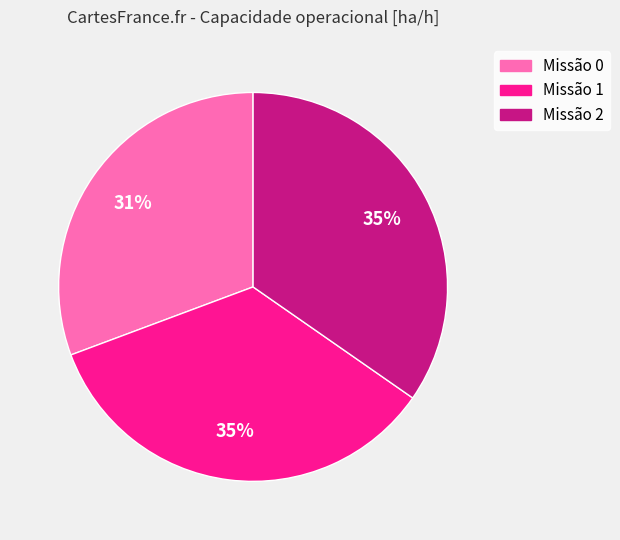

Is it true that Missão 1 is 42% of the pie?

False